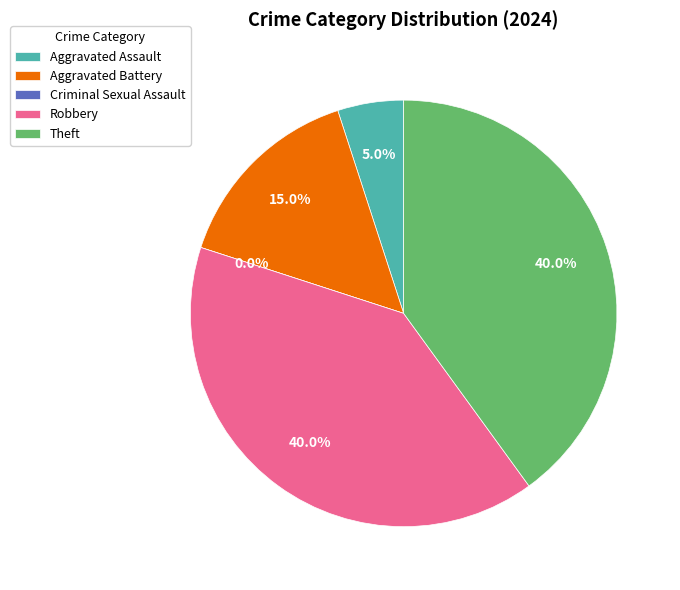

To the nearest percent, what is the average slice percentage?

20%